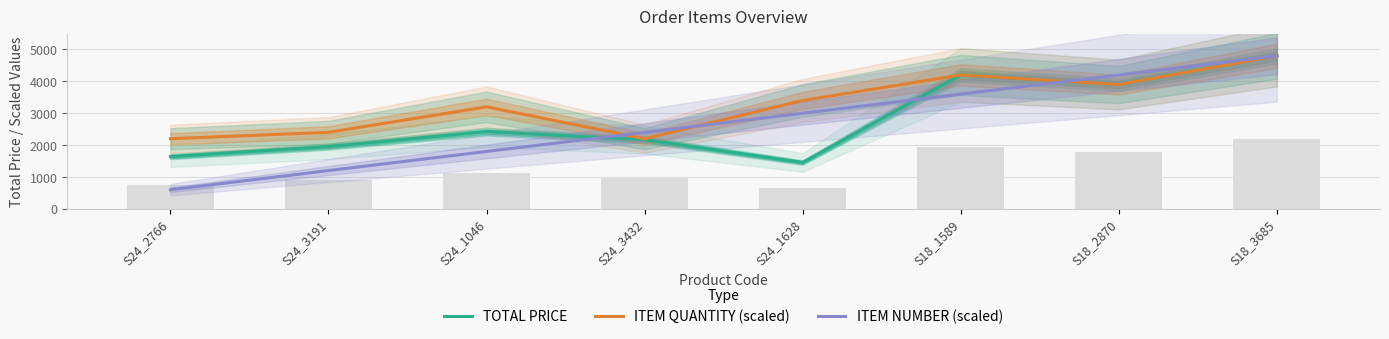

Does the chart contain stacked bars?

No